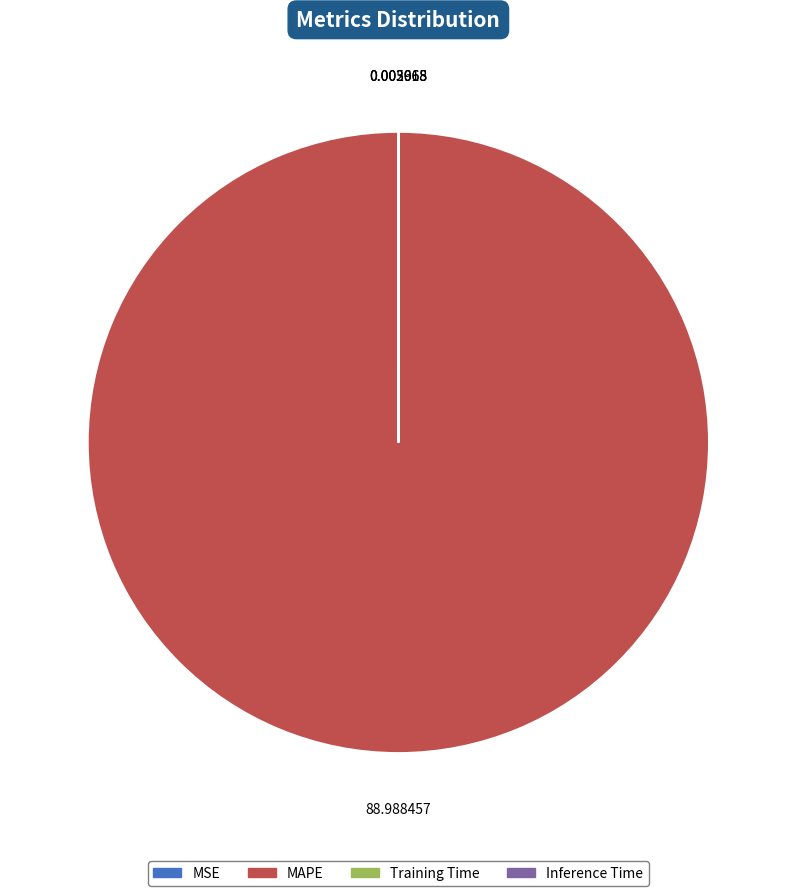

Is MAPE the majority of the pie?

Yes